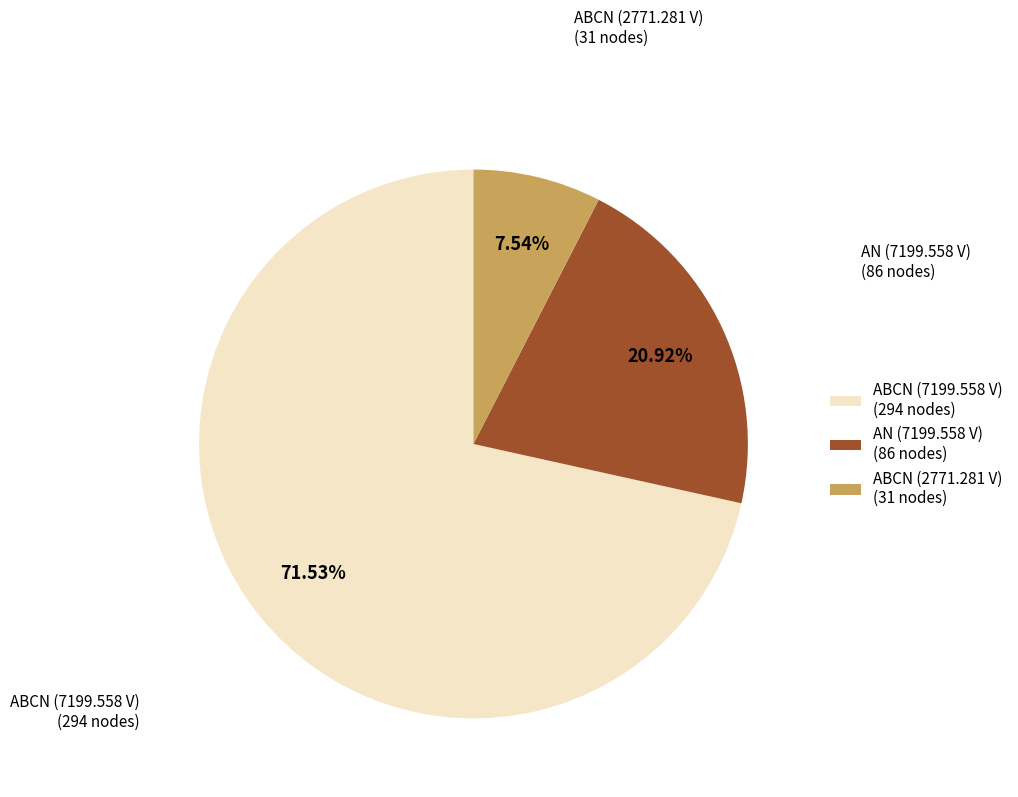

Rank the categories by value from lowest to highest.

ABCN (2771.281 V) (31 nodes), AN (7199.558 V) (86 nodes), ABCN (7199.558 V) (294 nodes)